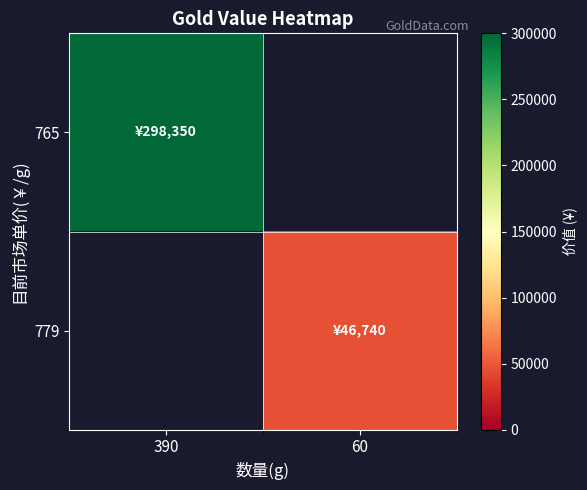

How many distinct data groups are displayed?

2